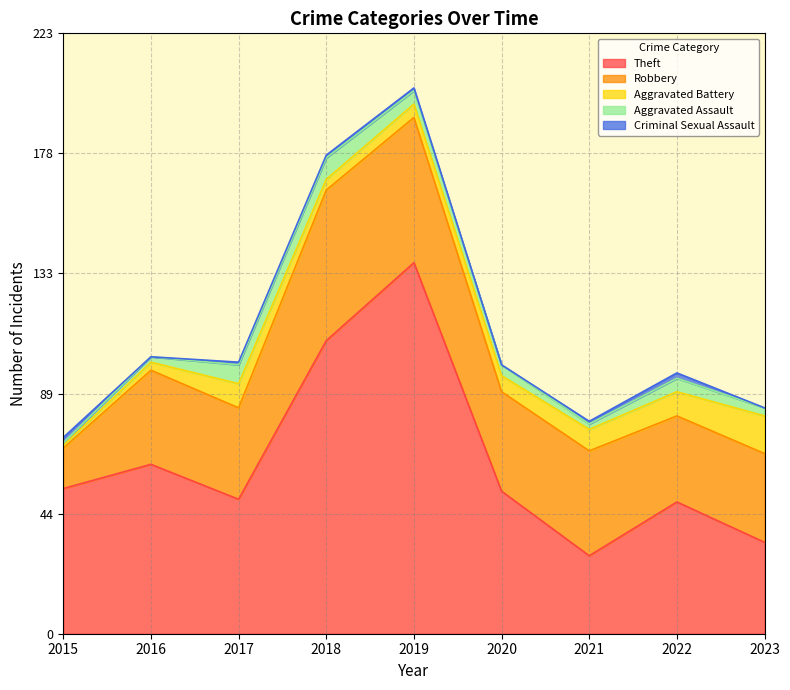

What is the value of the Aggravated Battery point at the 6th from the left?

6